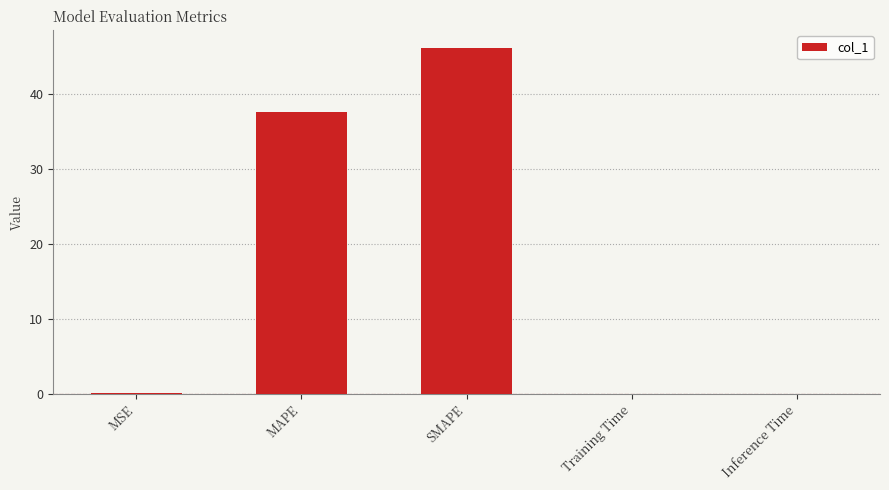

True or false: the data shows 18.8 at MAPE.

False